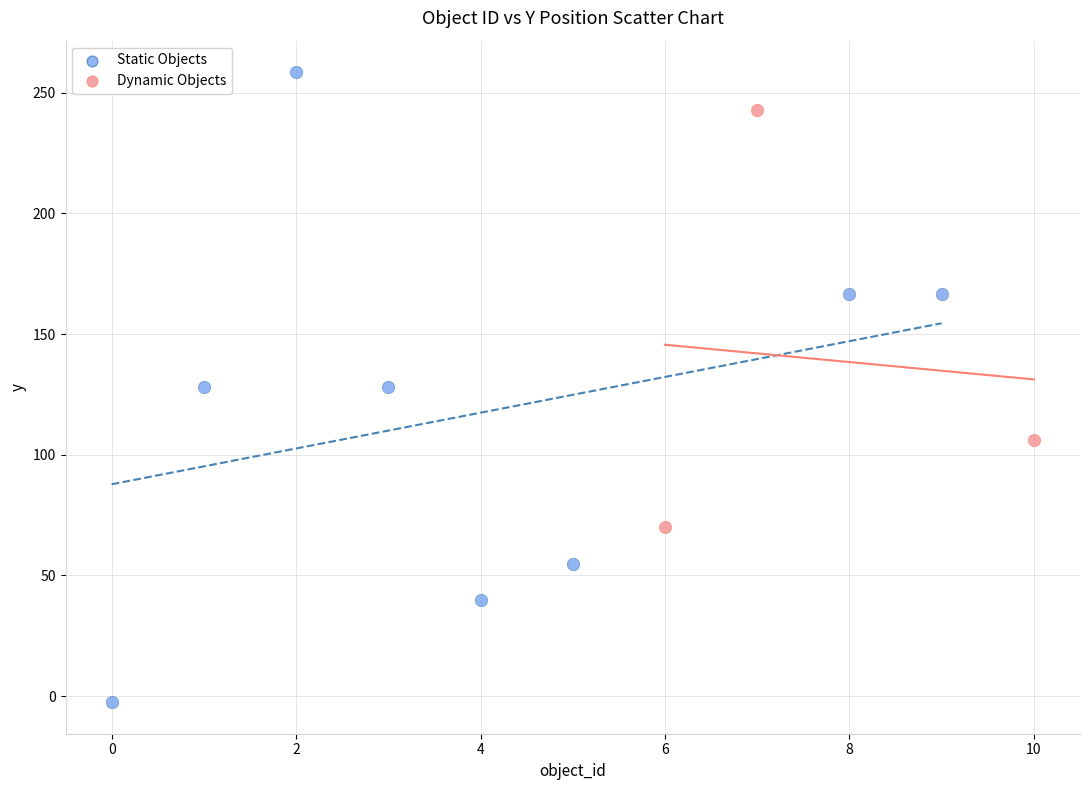

What are all the series names shown in the legend?

Static Objects, Dynamic Objects